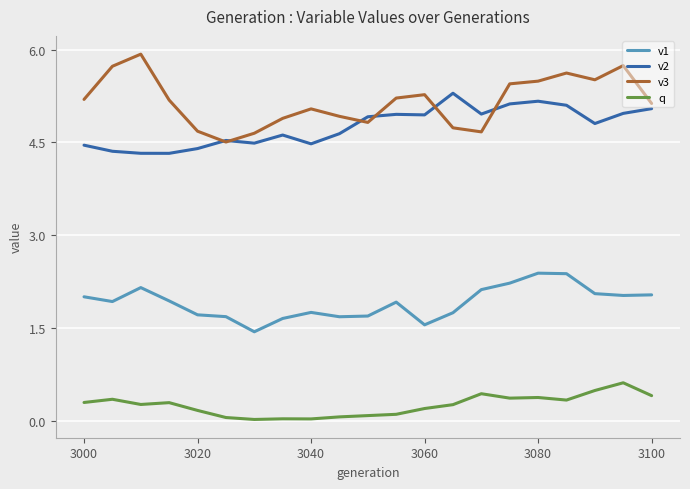

Which series has the largest total across all categories?

v3